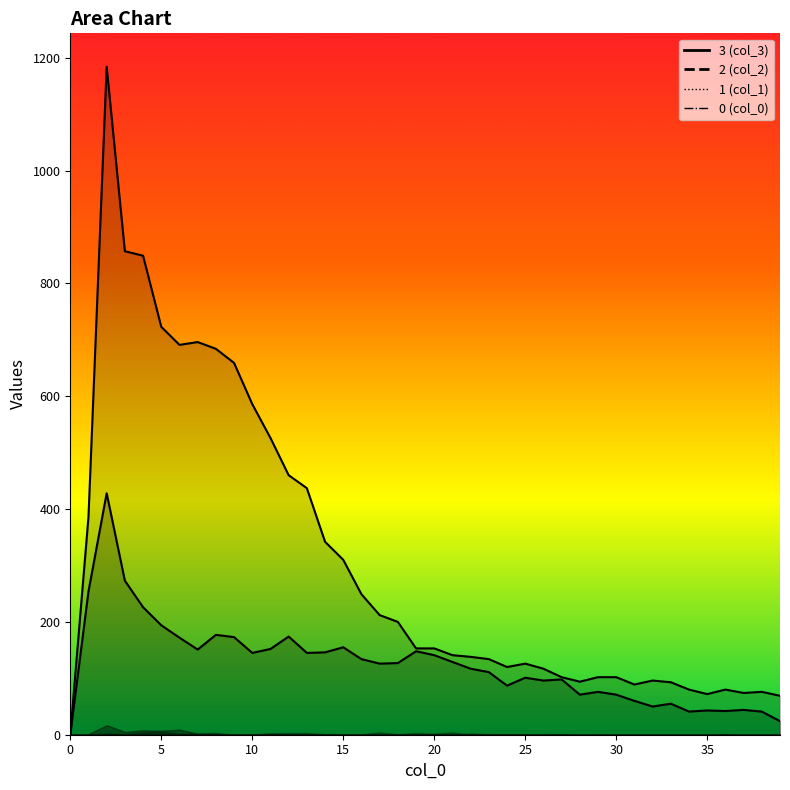

Reading left to right, extract all data points from this chart.

2: 0	254	428	273	226	194	172	151	177	173	145	152	174	145	146	155	134	126	127	148	141	129	117	111	87	101	96	98	71	76	71	60	50	55	41	43	42	44	41	24
3: 0	386	1184	857	849	723	691	696	684	659	586	526	460	437	342	310	249	212	200	153	153	141	138	134	120	126	117	102	94	102	102	89	96	93	80	72	80	74	76	69